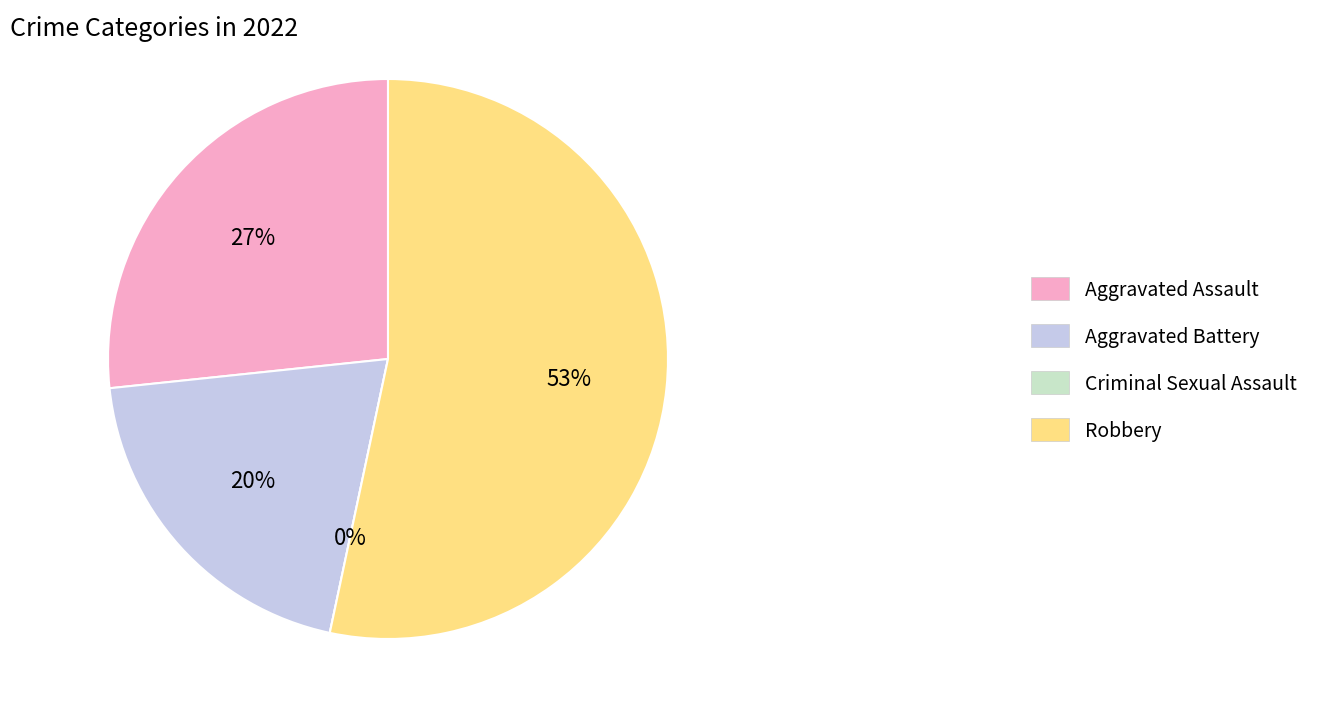

What percentage do Aggravated Assault and Aggravated Battery together represent?

46.7%